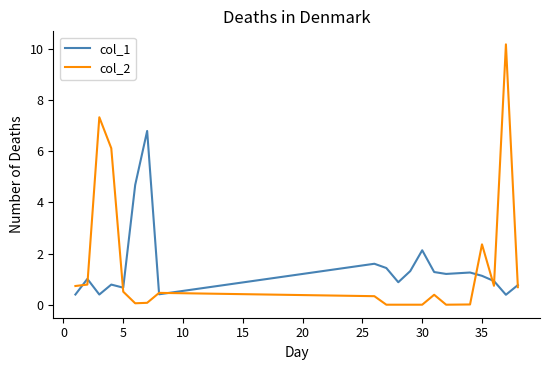

List the series in order of their peak value, highest first.

col_2, col_1